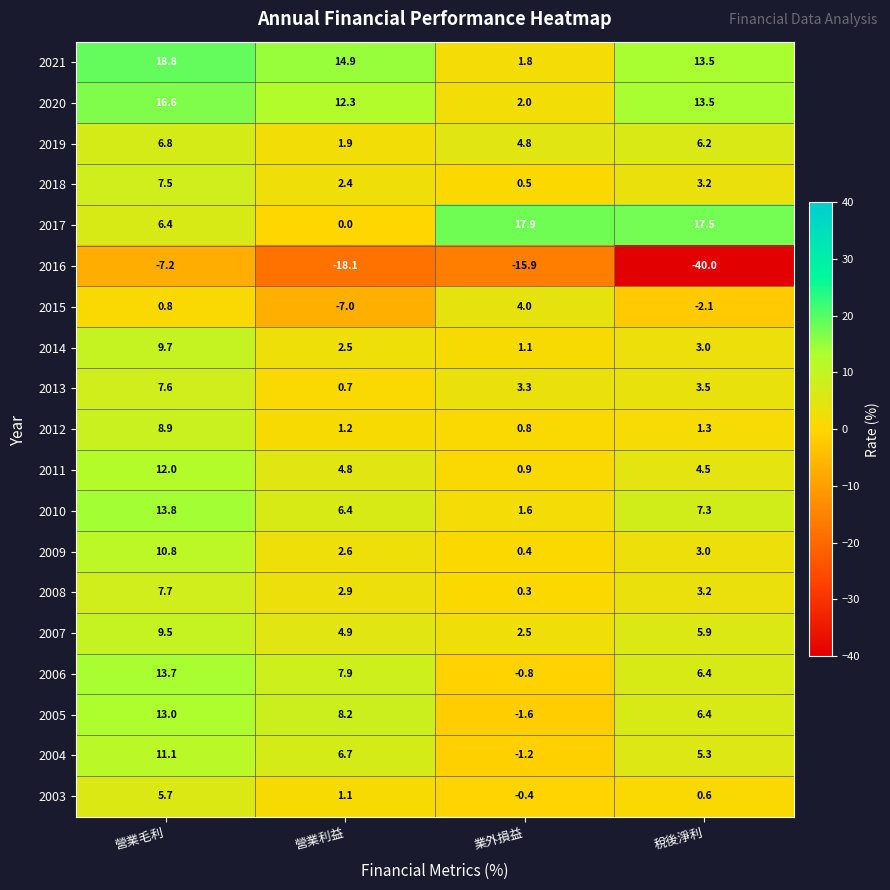

True or false: 2008 has a value of 7.7 at 營業毛利.

True